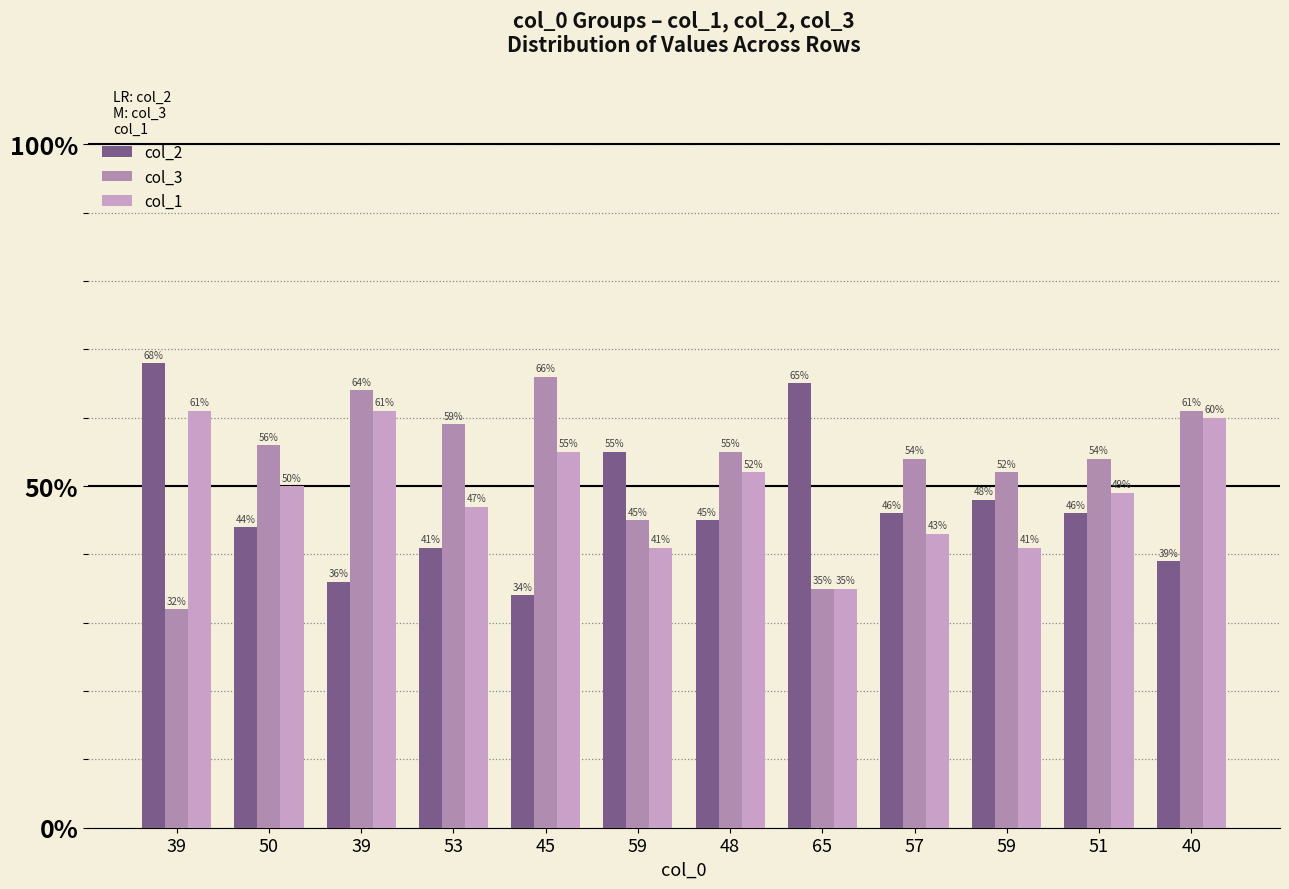

What is the label of the 5th bar from the left?

45